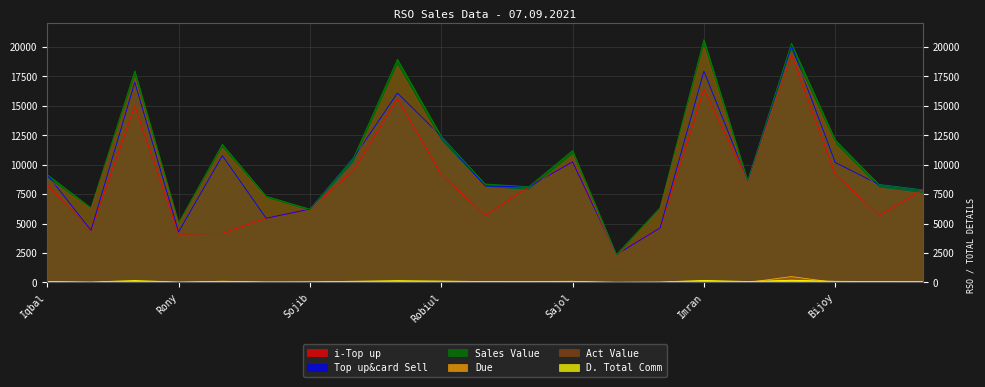

What is the highest value of the Act Value series?

19960.9